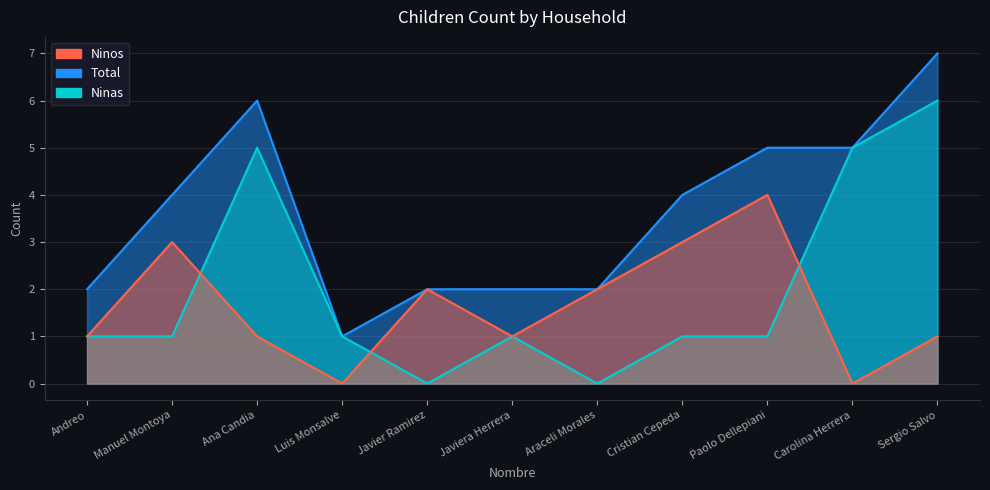

True or false: Ninos has more than 2 points higher than both neighbors.

True